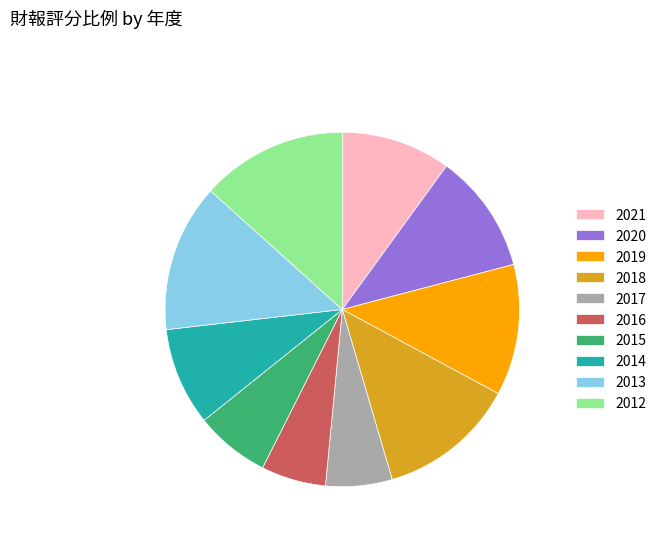

Is there any slice that represents more than half of the pie?

No